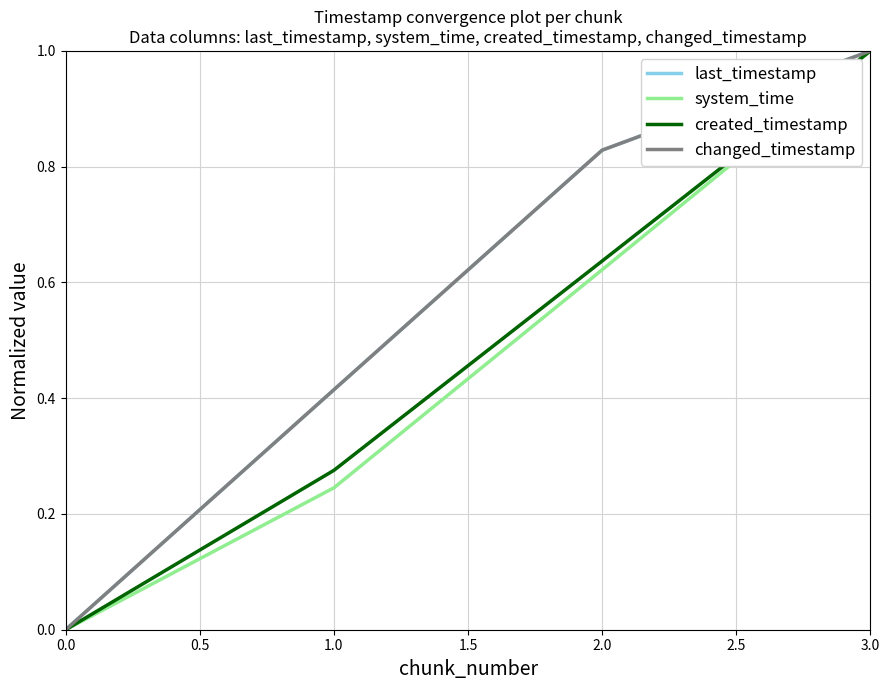

True or false: system_time has more than 0 points higher than both neighbors.

False